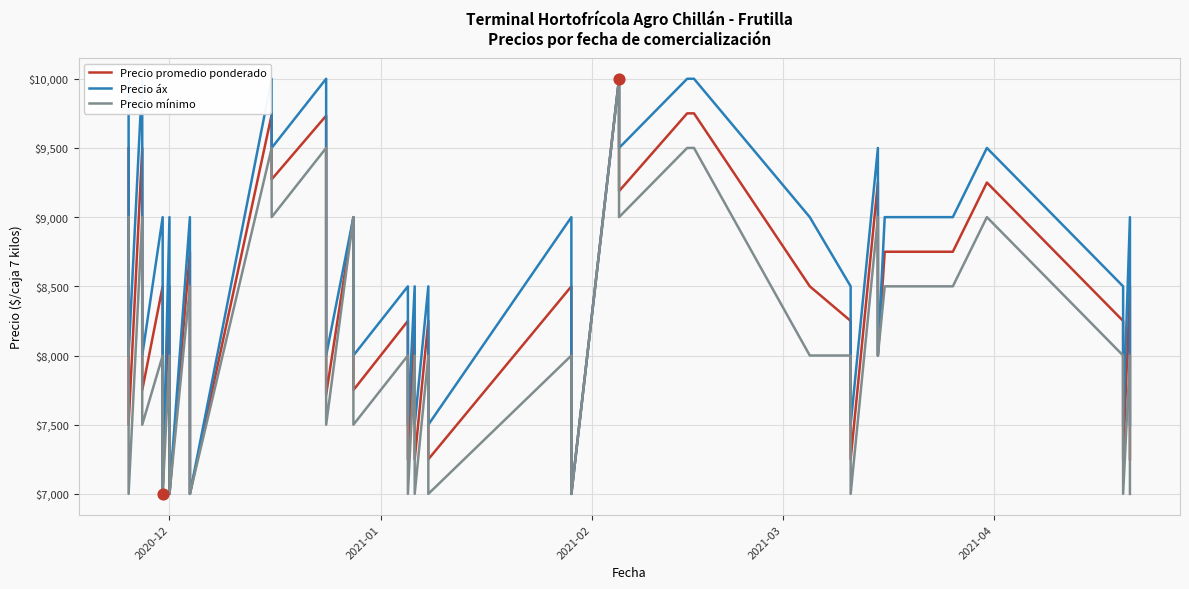

What are all the series names shown in the legend?

Precio promedio ponderado, Precio áx, Precio mínimo